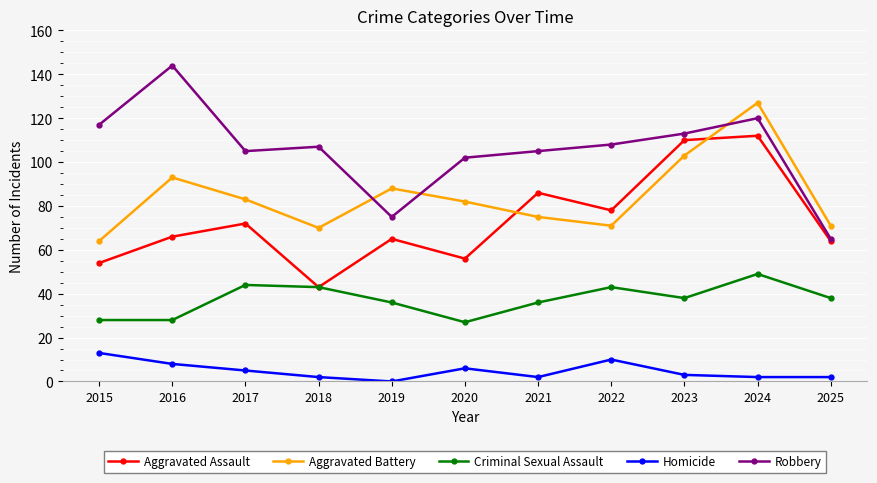

True or false: Aggravated Battery and Criminal Sexual Assault cross at least once.

False